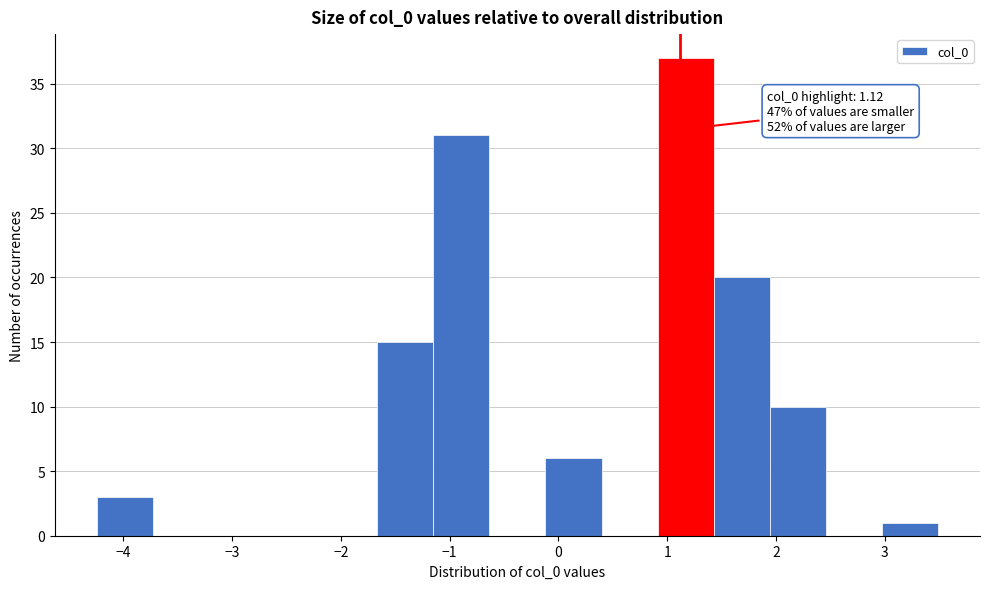

Which range on the x-axis has the tallest bar?

0.9 to 1.4